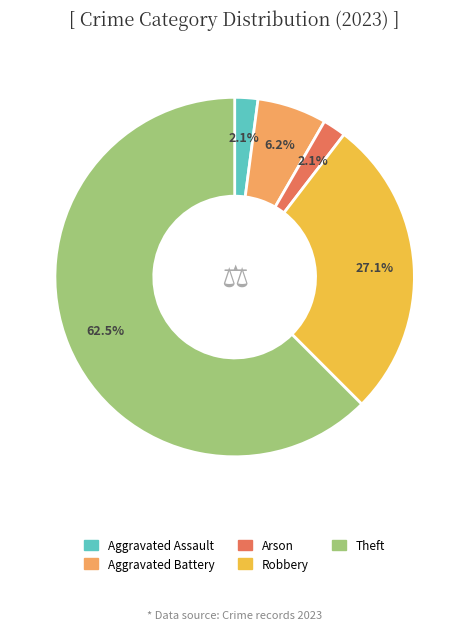

Is there any slice that represents more than half of the pie?

Yes